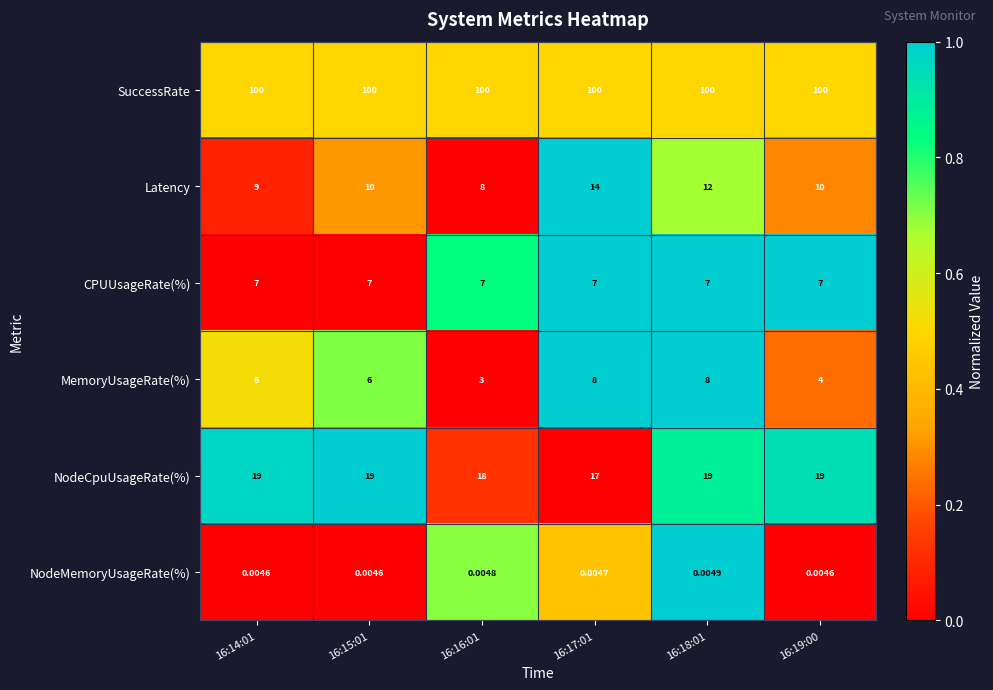

Is the value of SuccessRate at 16:14:01 greater than the value of CPUUsageRate(%) at 16:16:01?

Yes